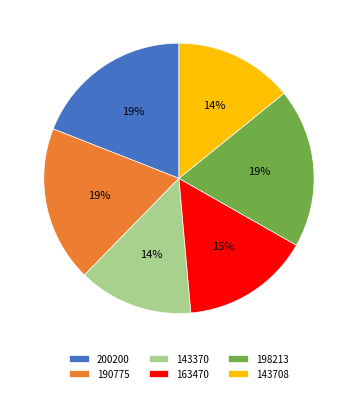

To the nearest percent, what portion does 190775 represent?

19%